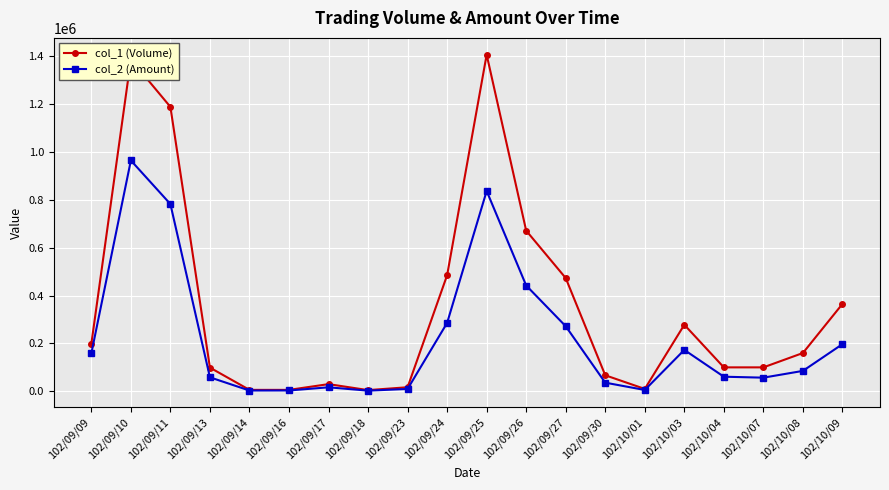

In col_2 (Amount), how many points are lower than both neighbors (excluding endpoints)?

4